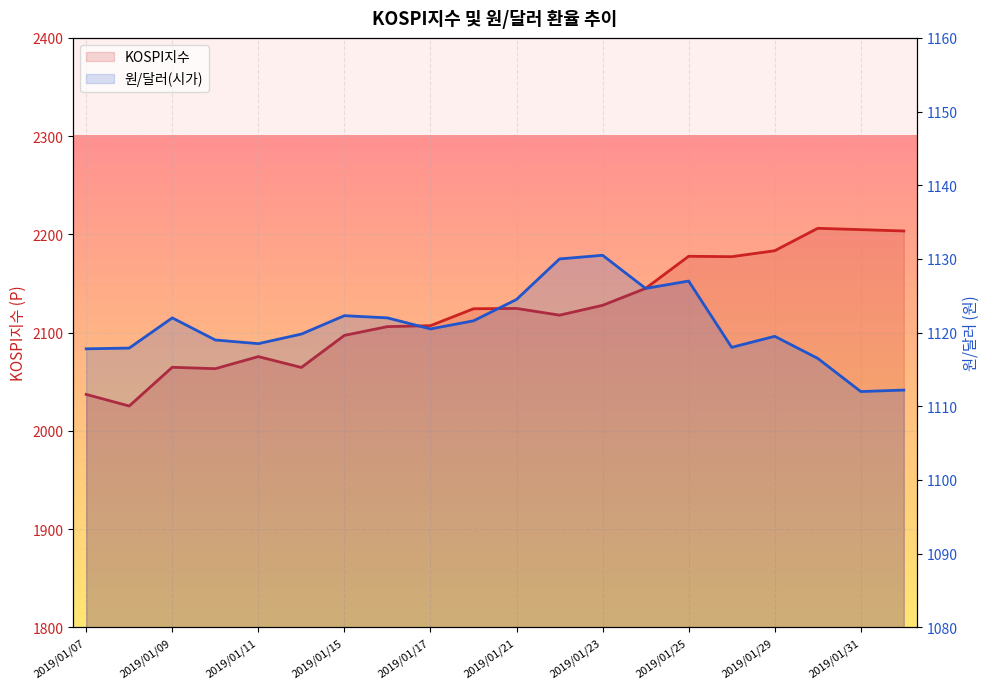

What is the average value of the KOSPI지수 series?

2121.7